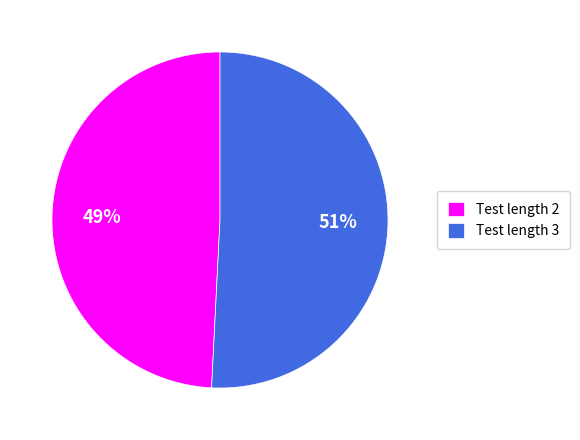

Is Test length 2 the majority of the pie?

No